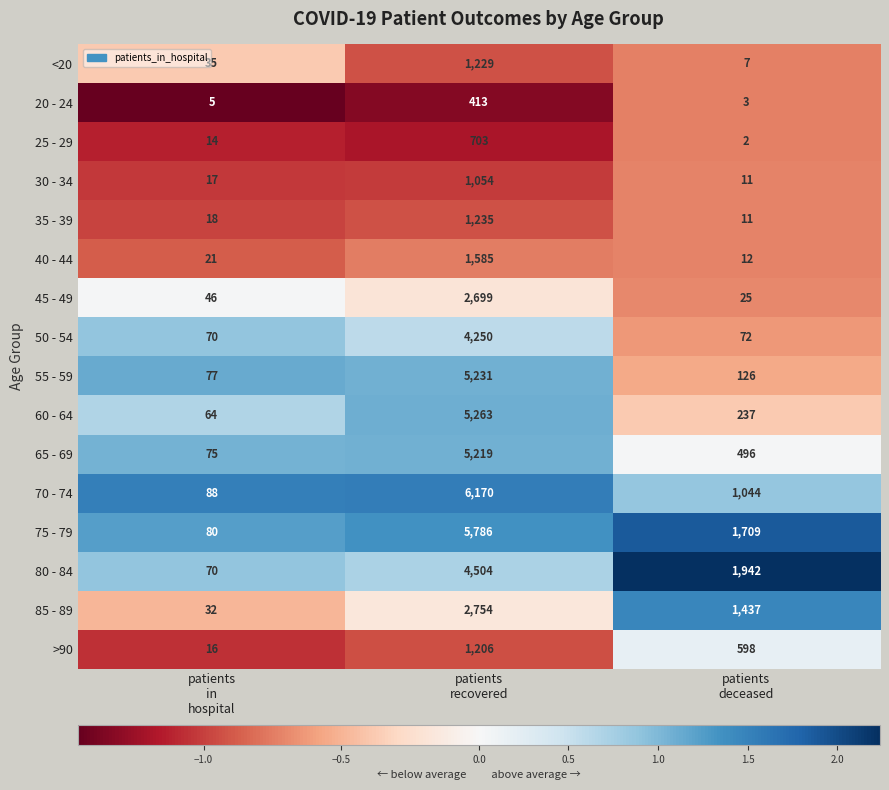

What is the difference between the highest and lowest values at patients
recovered?

5757